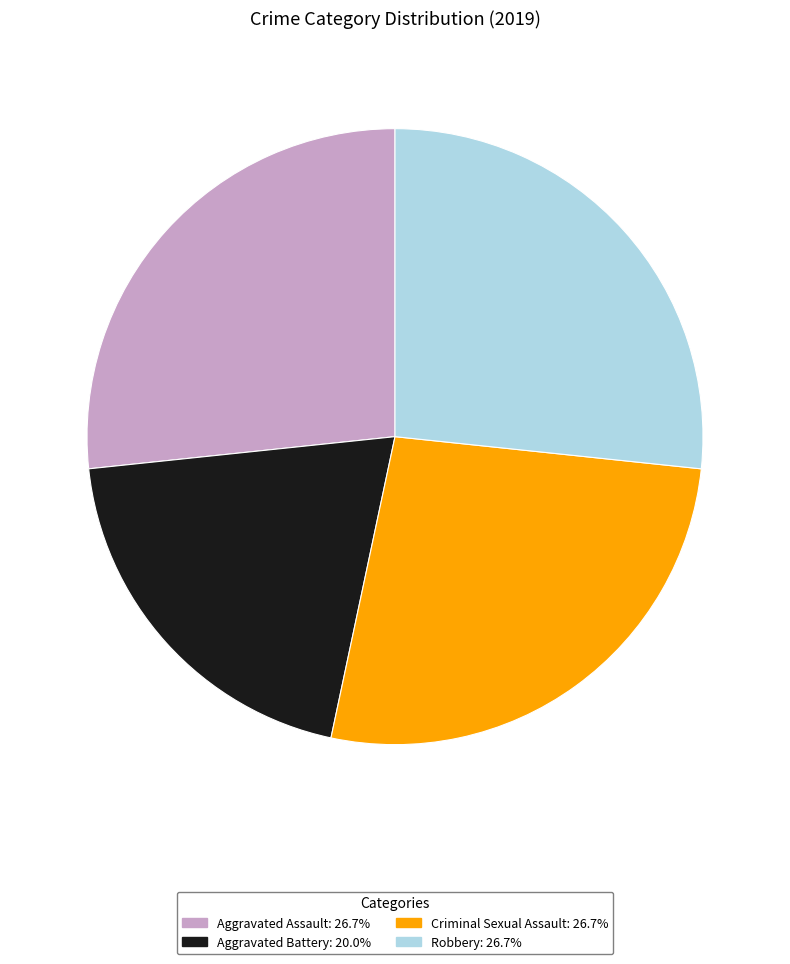

Combined, do Robbery and Criminal Sexual Assault account for over 50%?

Yes